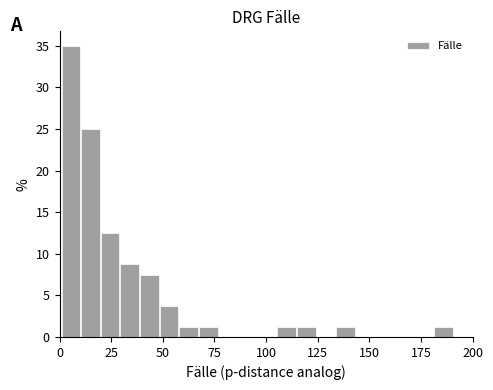

Around what value on the x-axis is the tallest bar? Give the approximate position of its centre, as read against the axis.

5